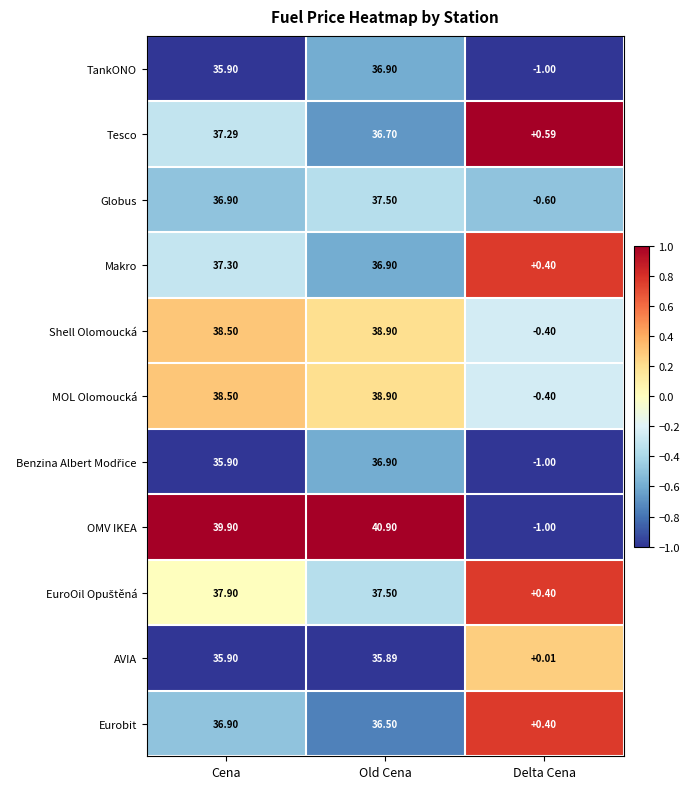

Where is Globus nearest to the value 18?

Delta Cena